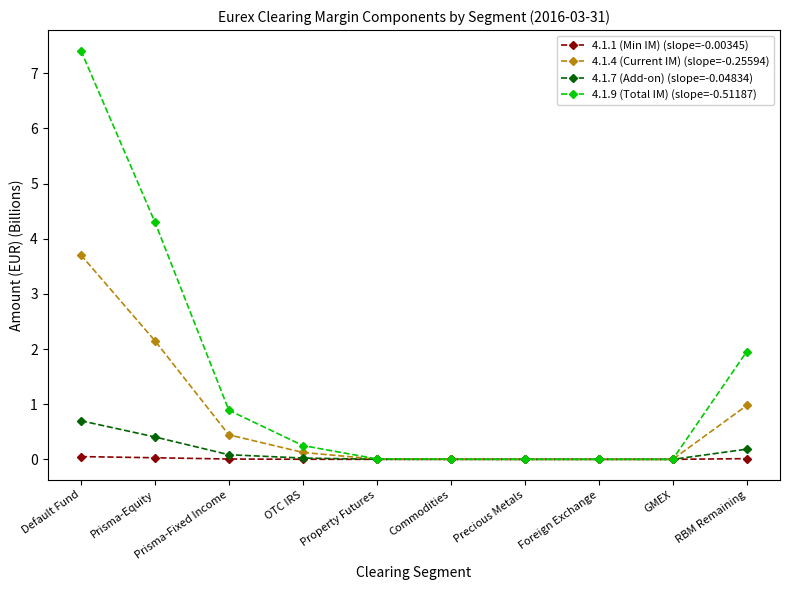

What is the highest value of the 4.1.7 (Add-on) (slope=-0.04834) series?

0.7